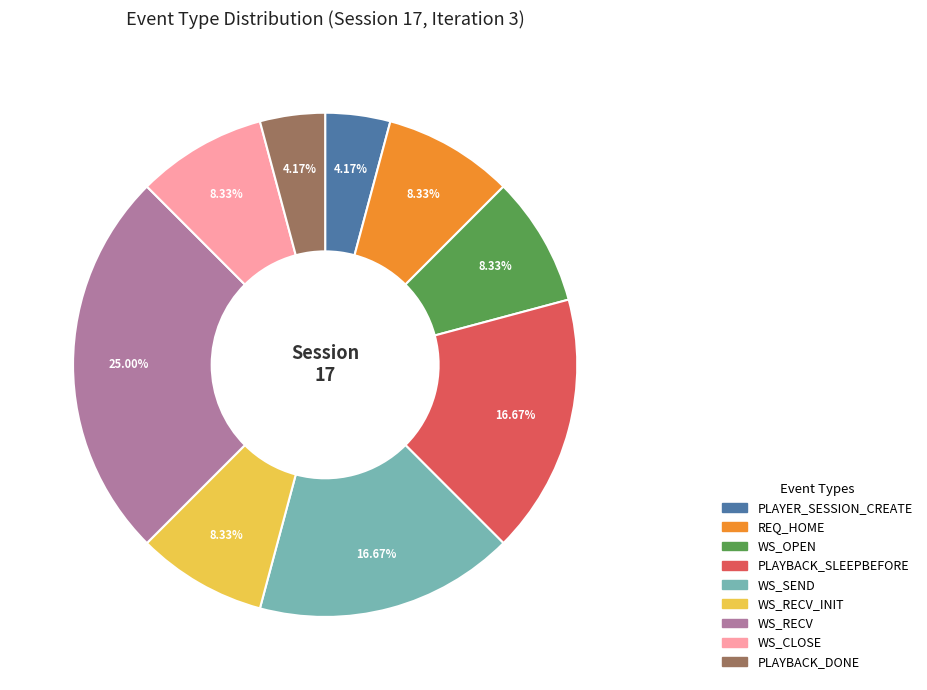

Is there a majority slice in this chart?

No